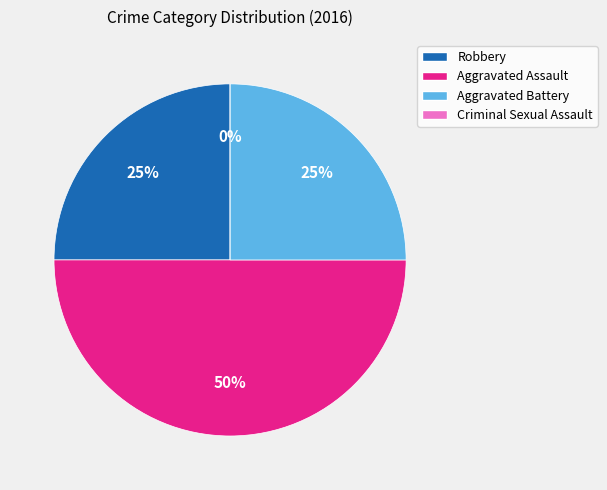

To the nearest percent, what is the difference between the largest and smallest slice percentages?

50%